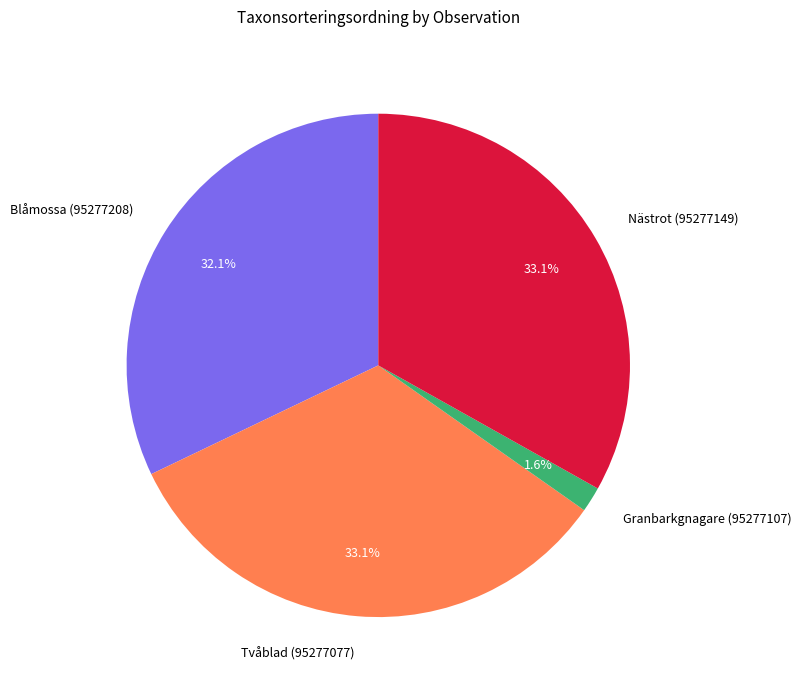

What portion of the pie excludes Granbarkgnagare (95277107)?

98.4%